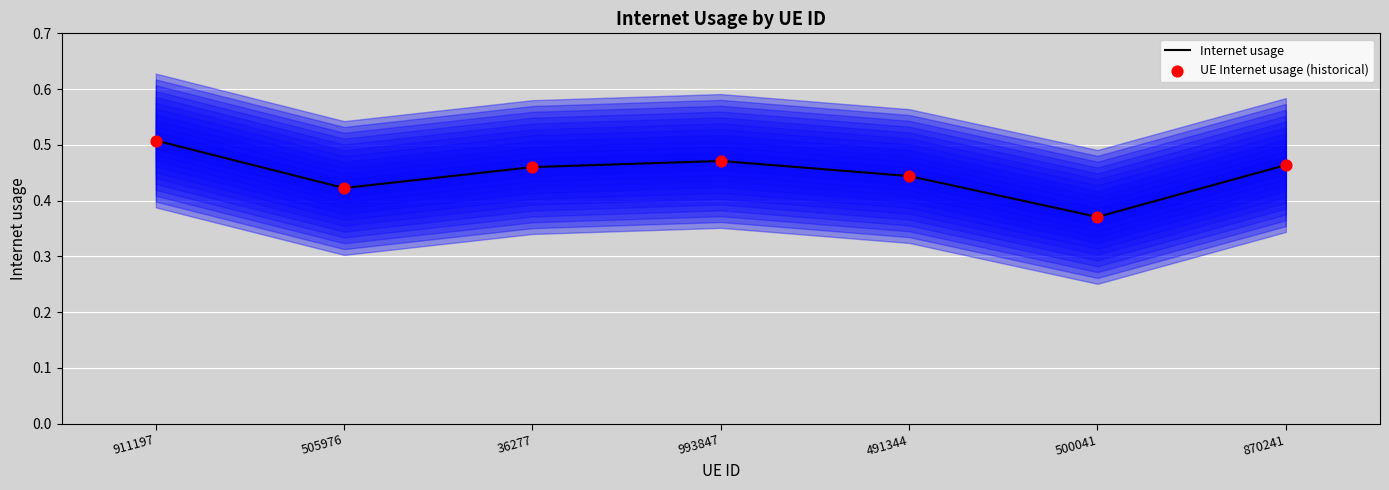

Which series reaches the minimum Y coordinate?

Internet usage